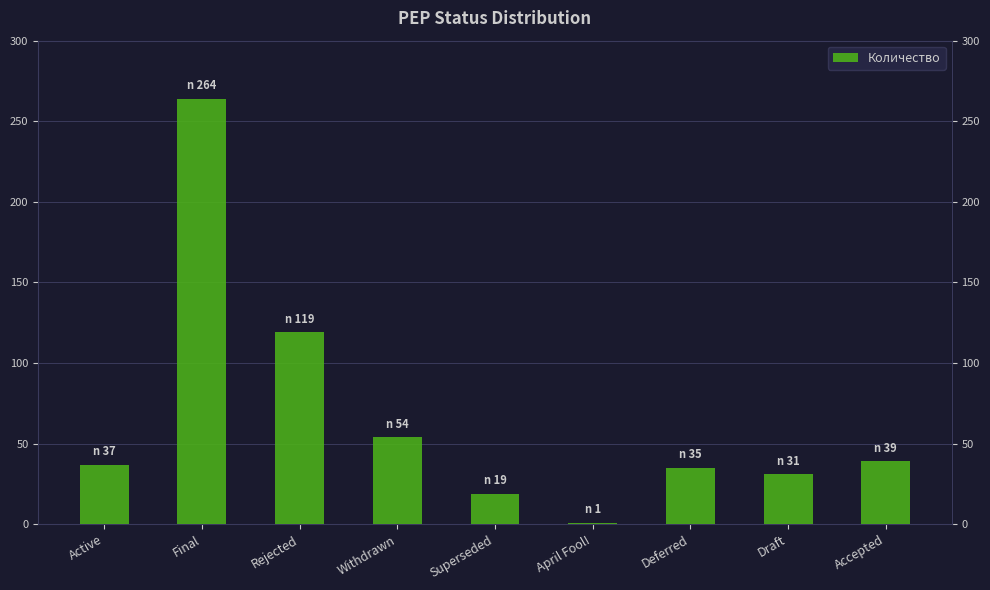

What position from the right is Withdrawn?

6